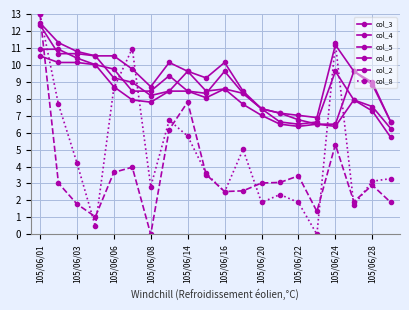

How many lines are shown in the chart?

6